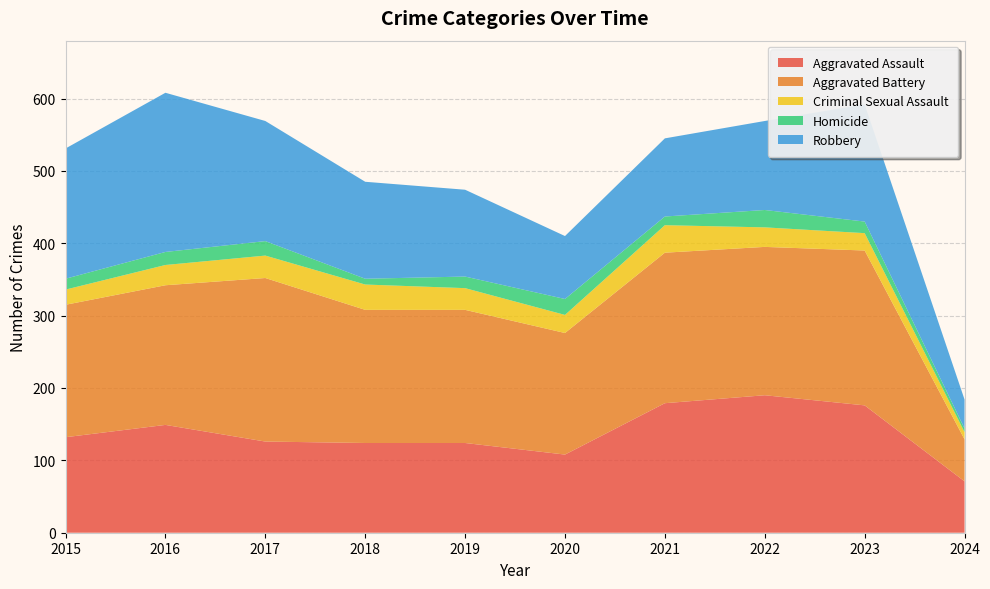

Reading left to right, list all the values displayed in this chart.

Aggravated Assault: 2015=132	2016=149	2017=126	2018=124	2019=124	2020=108	2021=179	2022=190	2023=176	2024=71
Aggravated Battery: 2015=183	2016=193	2017=226	2018=184	2019=184	2020=168	2021=208	2022=205	2023=214	2024=58
Criminal Sexual Assault: 2015=21	2016=28	2017=31	2018=35	2019=30	2020=25	2021=38	2022=27	2023=24	2024=10
Homicide: 2015=15	2016=18	2017=20	2018=8	2019=16	2020=22	2021=12	2022=24	2023=16	2024=5
Robbery: 2015=180	2016=220	2017=166	2018=134	2019=120	2020=87	2021=108	2022=123	2023=162	2024=40